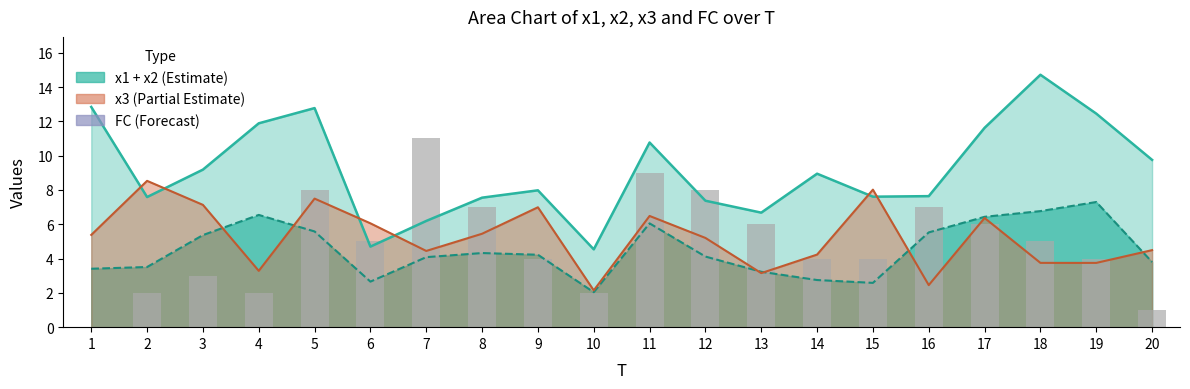

At which label is x1+x2 line closest to 9?

14